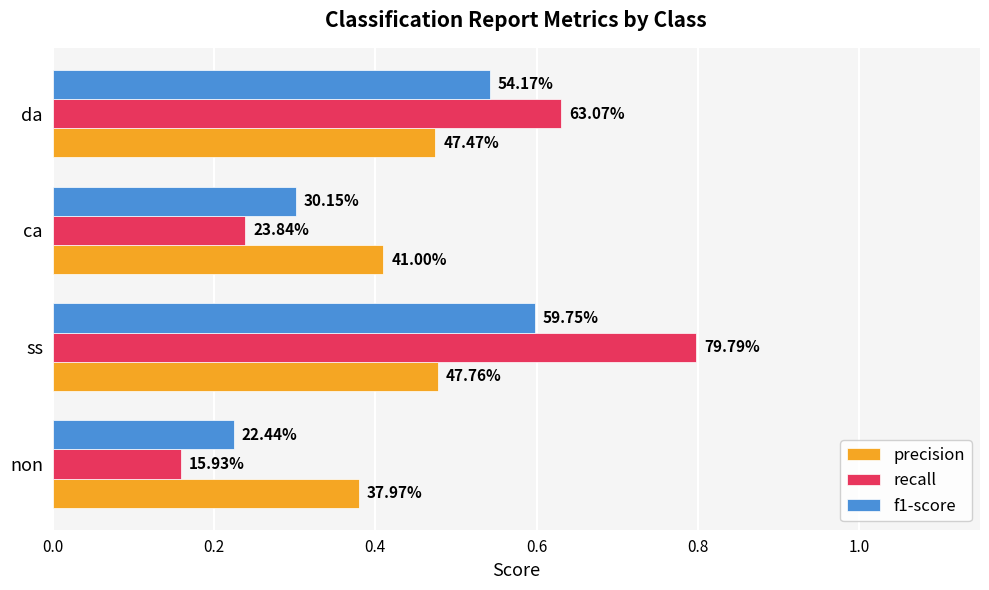

What are all the series names shown in the legend?

precision, recall, f1-score